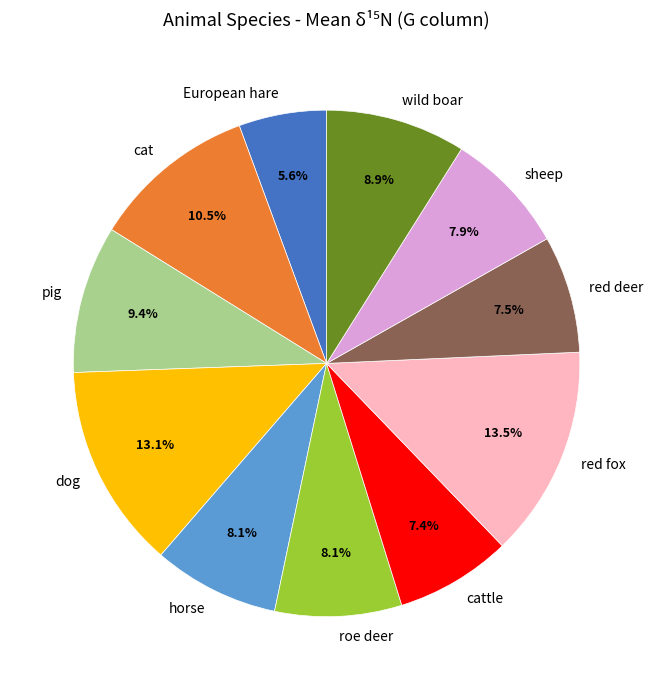

Does any single category account for the majority?

No